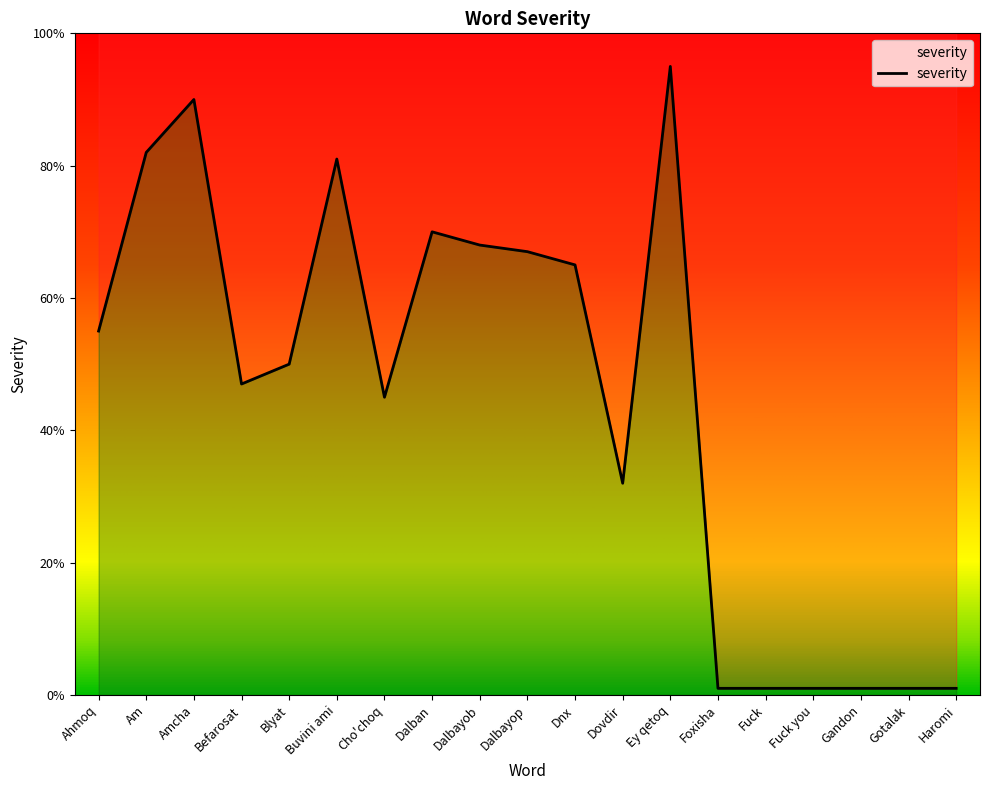

What is the difference between the maximum and minimum values?

94